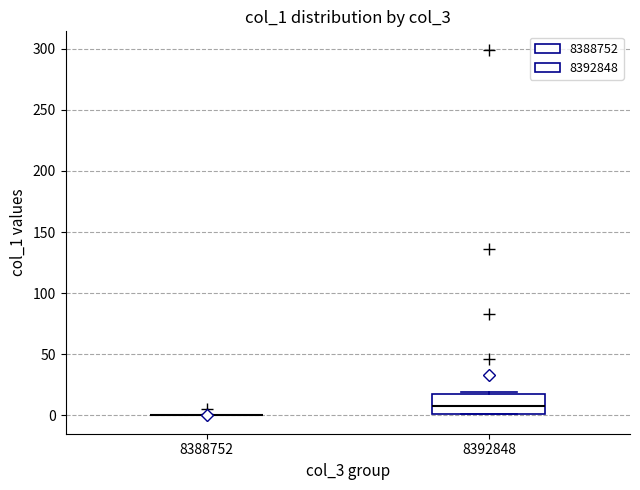

Which box is the tallest, from its lower edge to its upper edge?

8392848